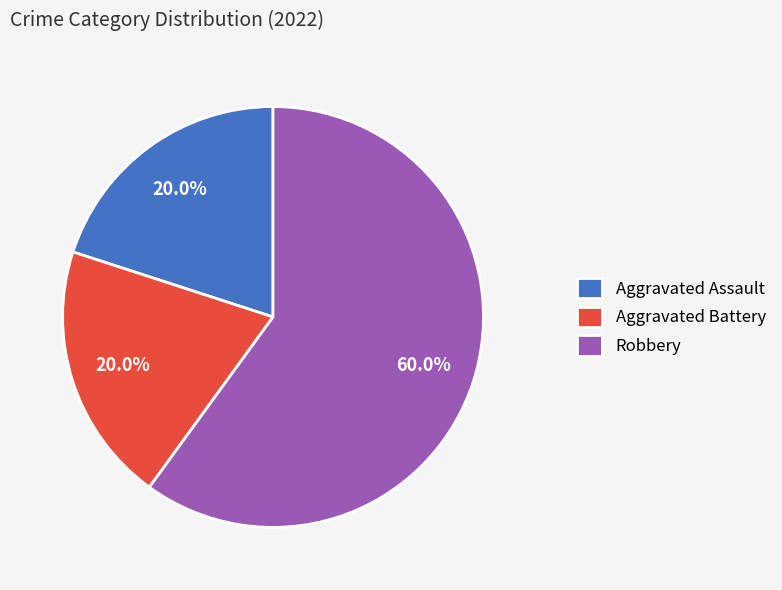

To the nearest percent, what portion does Robbery represent?

60%